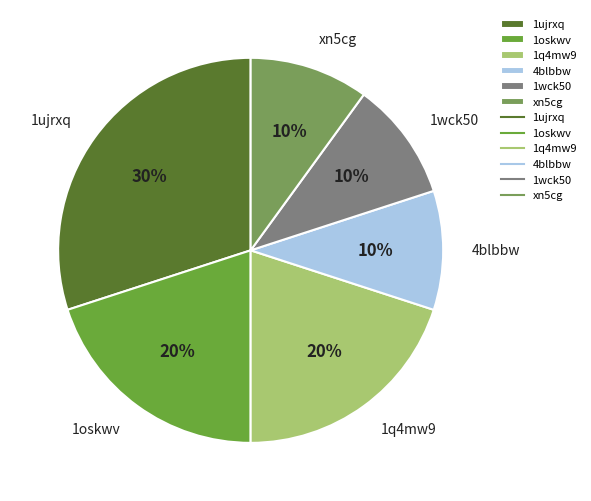

To the nearest percent, what is the difference between the 1q4mw9 and xn5cg slice percentages?

10%